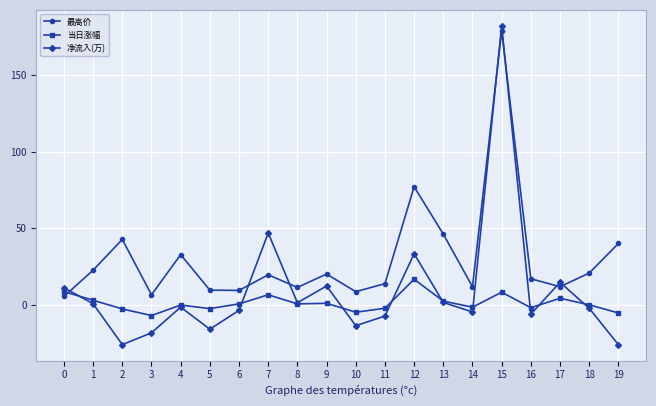

Where do 当日涨幅 and 最高价 first cross each other?

0 and 1